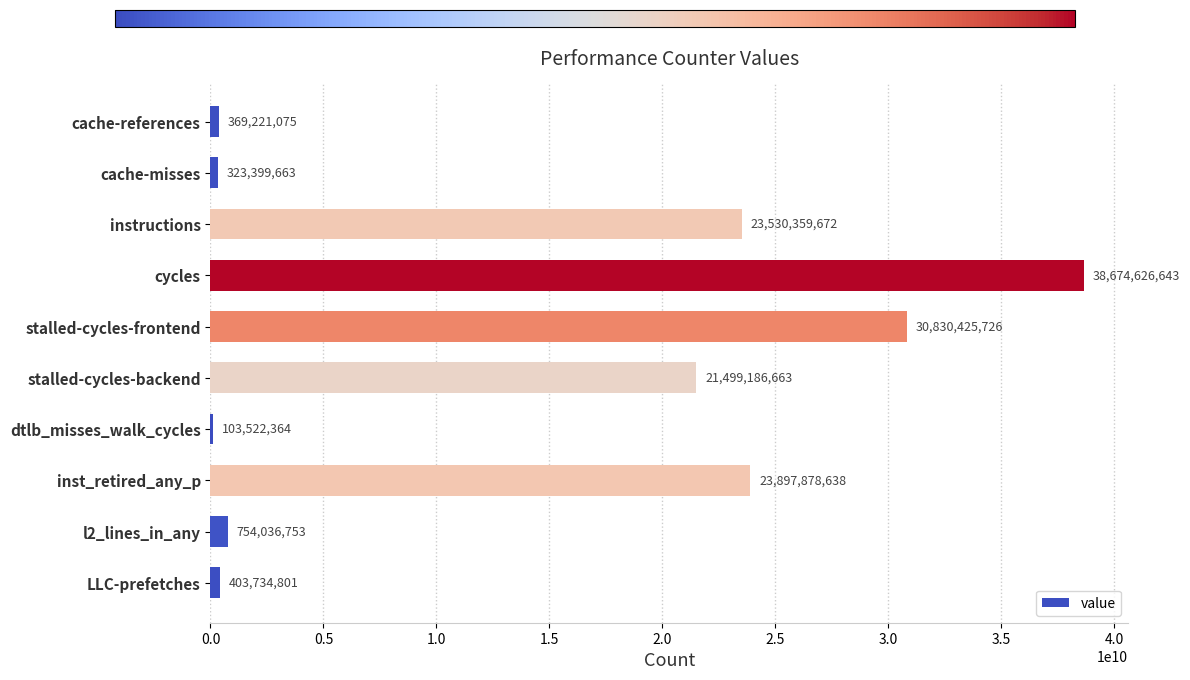

What is the maximum value shown in the chart?

38674626643